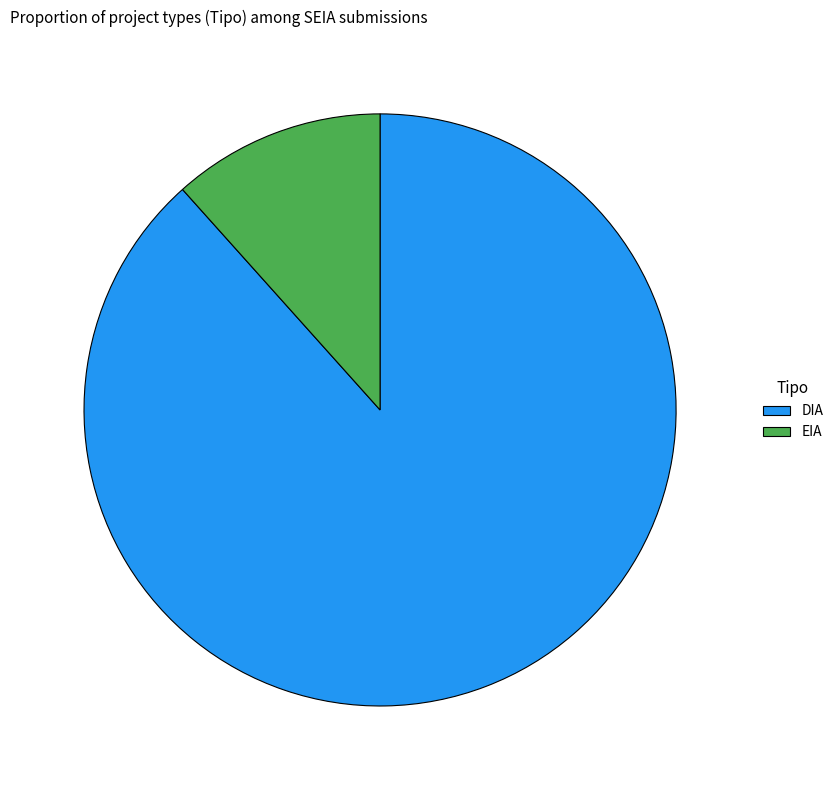

What is the majority slice?

DIA